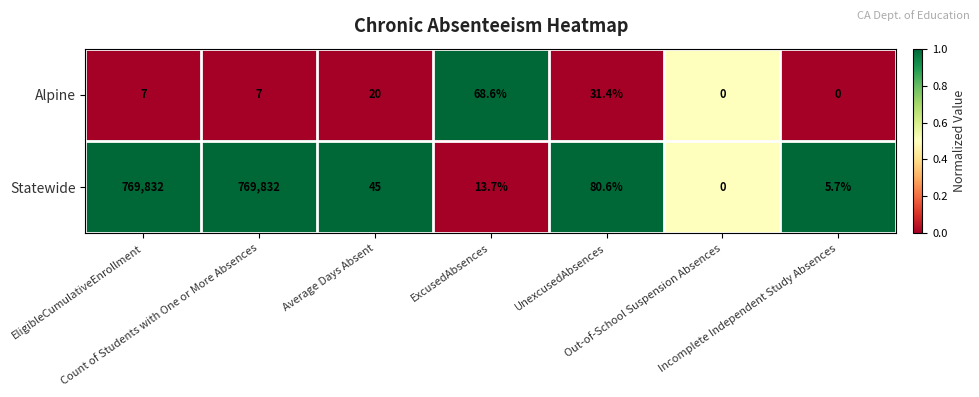

How many positive values does the Alpine series have?

5